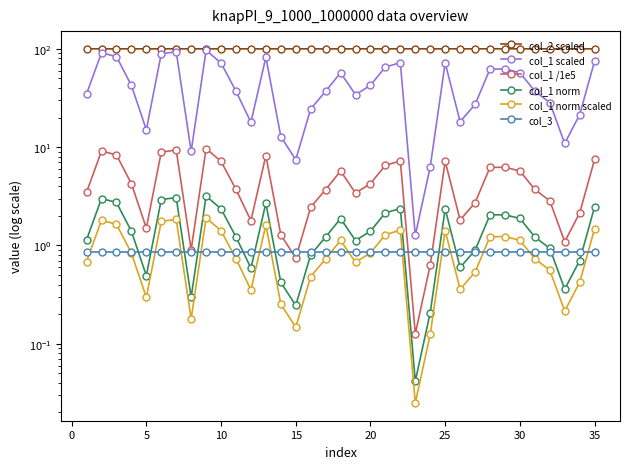

What is the highest value of the col_1 norm series?

3.2